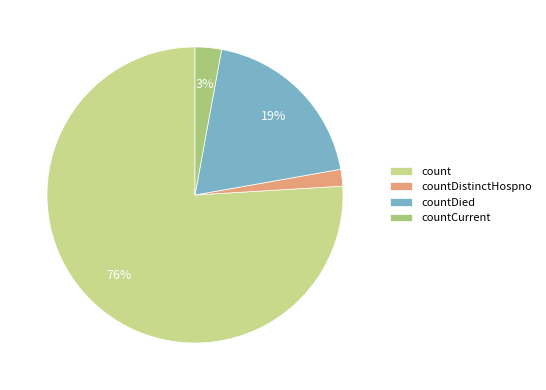

To the nearest percent, what is the combined percentage of countCurrent and countDied?

22%